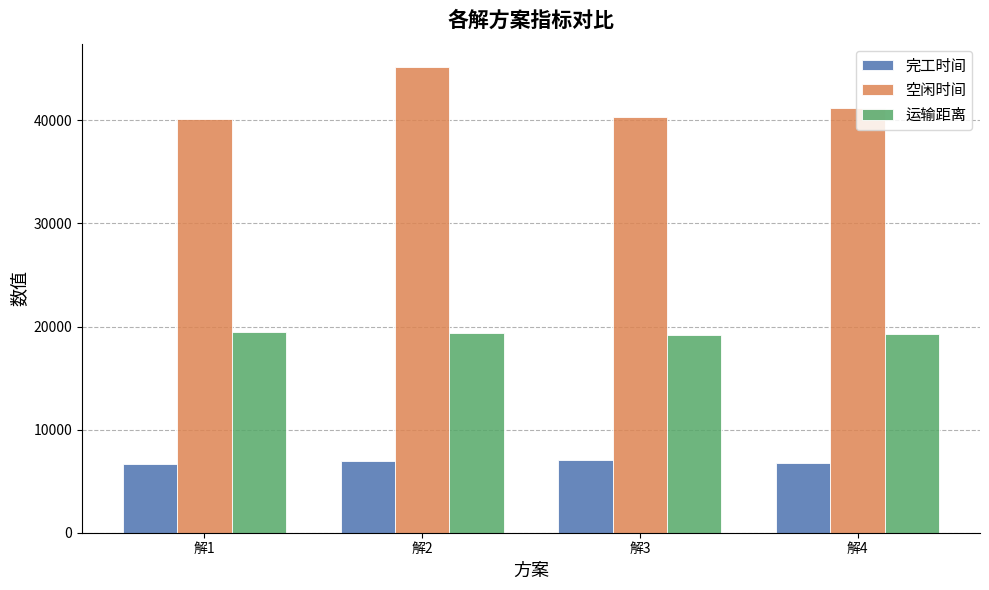

Which series has the largest total across all categories?

空闲时间